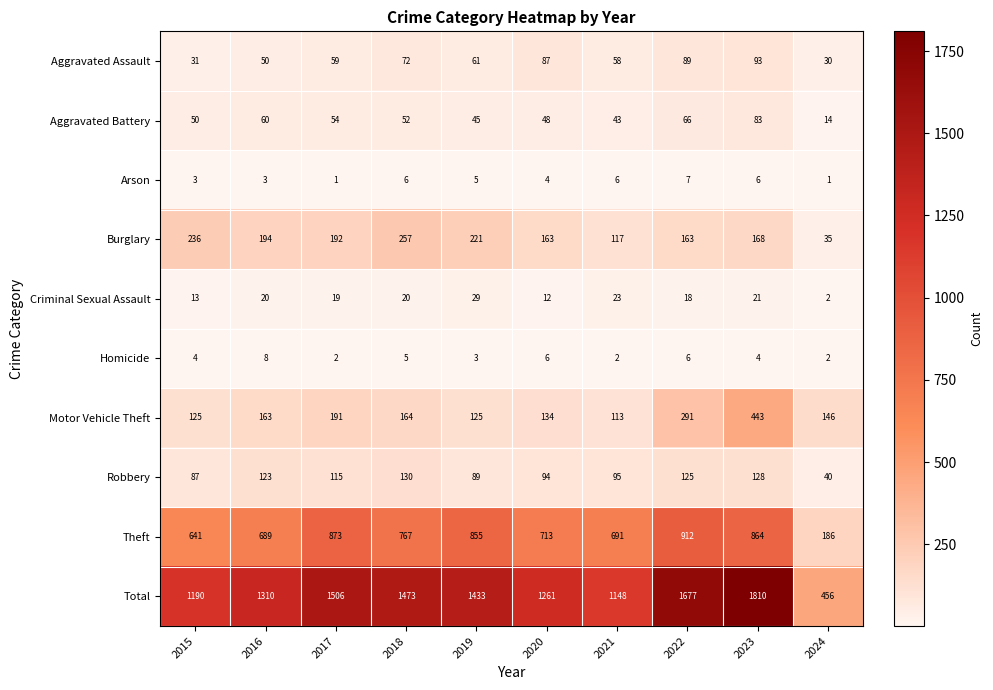

What is the difference between the maximum and second lowest values in the Robbery series?

43